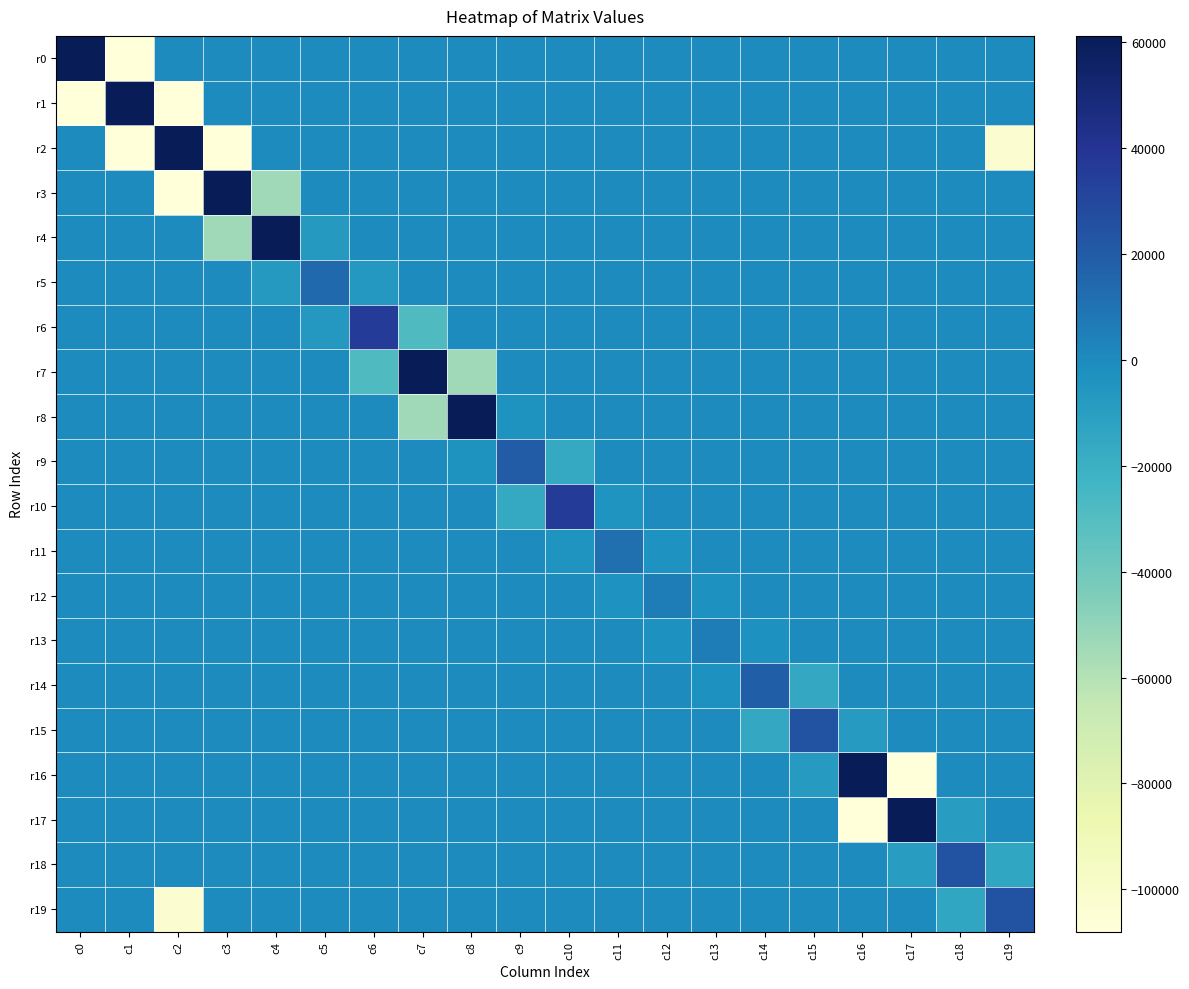

What is the total value across all series at c6?

0.3